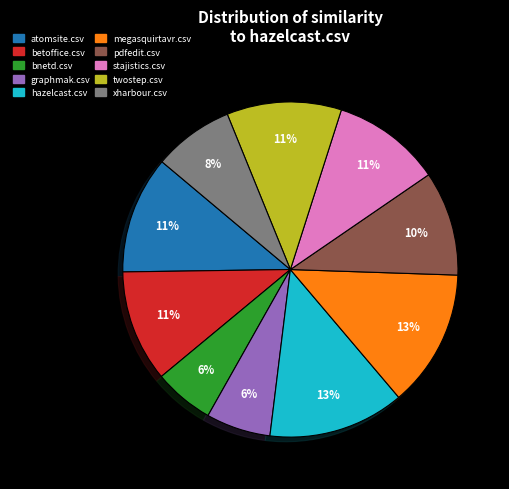

To the nearest percent, what portion does twostep.csv represent?

11%